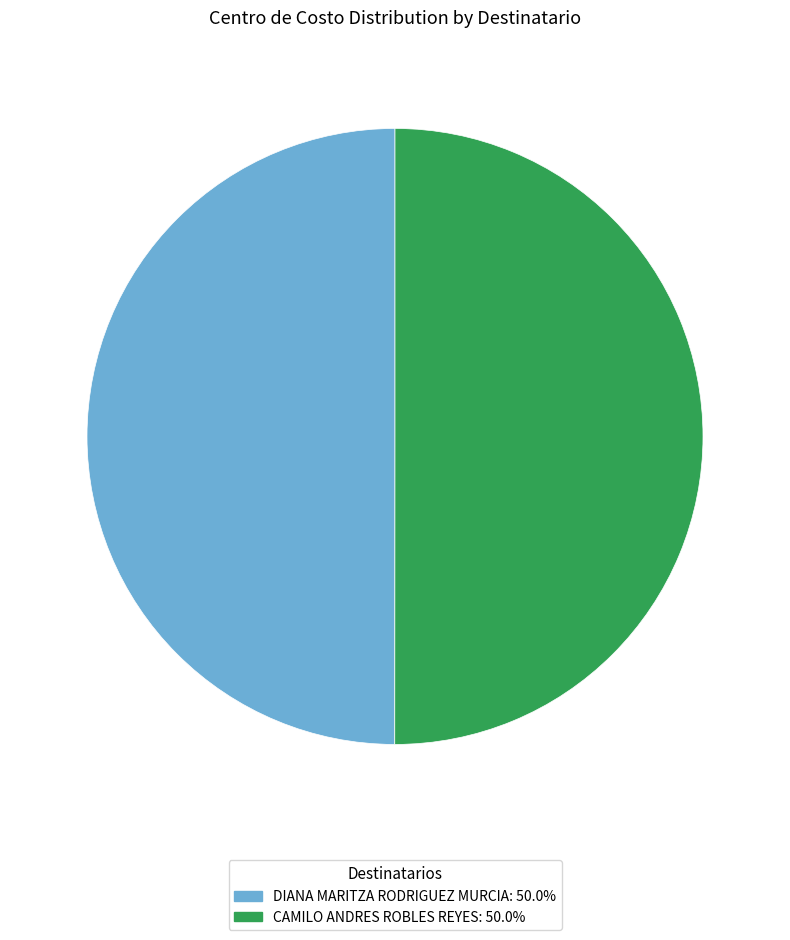

Is the sum of CAMILO ANDRES ROBLES REYES and DIANA MARITZA RODRIGUEZ MURCIA greater than half?

Yes